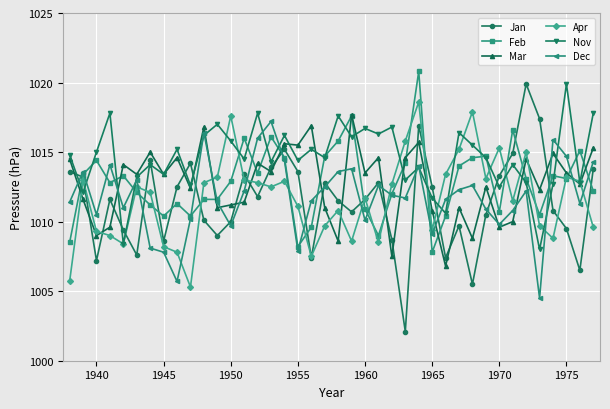

Which series has the largest total across all categories?

Nov